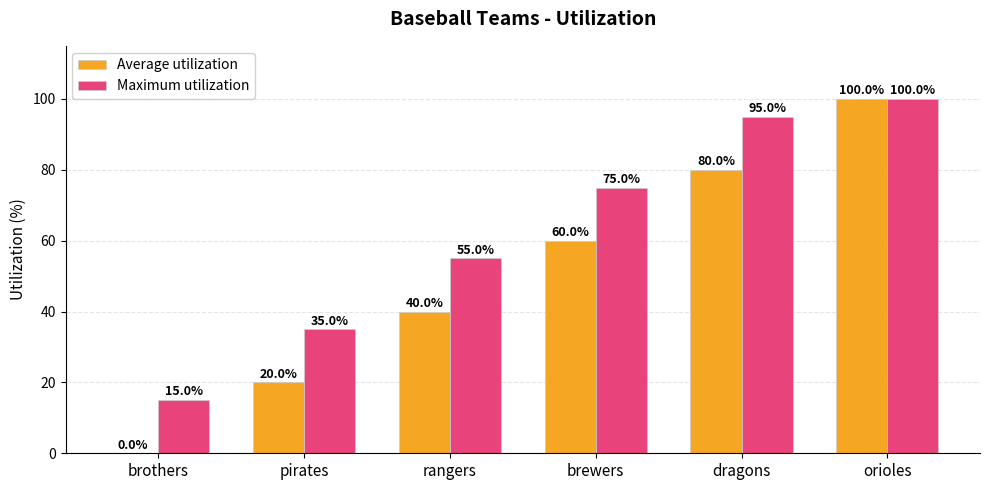

How many positive values does the Average utilization series have?

5